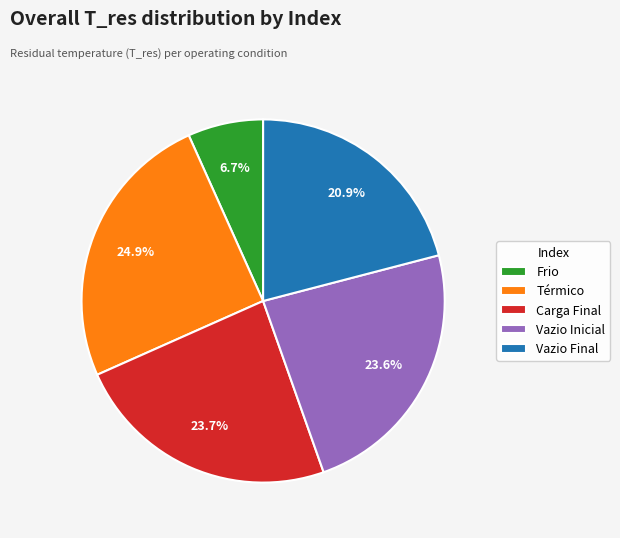

Which category has the biggest portion of the pie?

Térmico